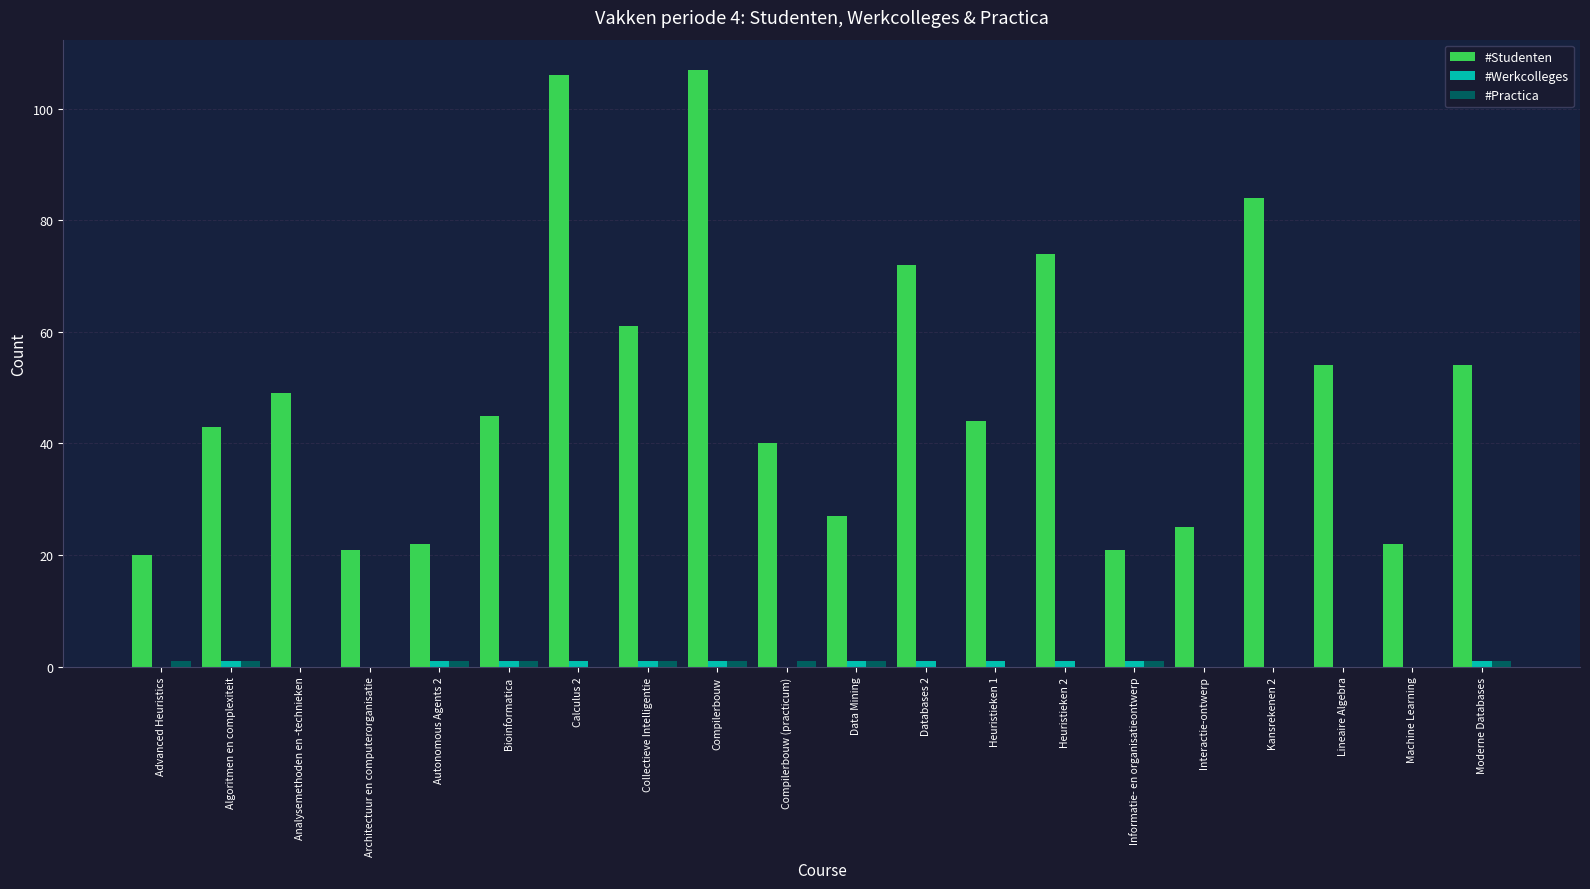

What is the maximum value shown in the chart?

107